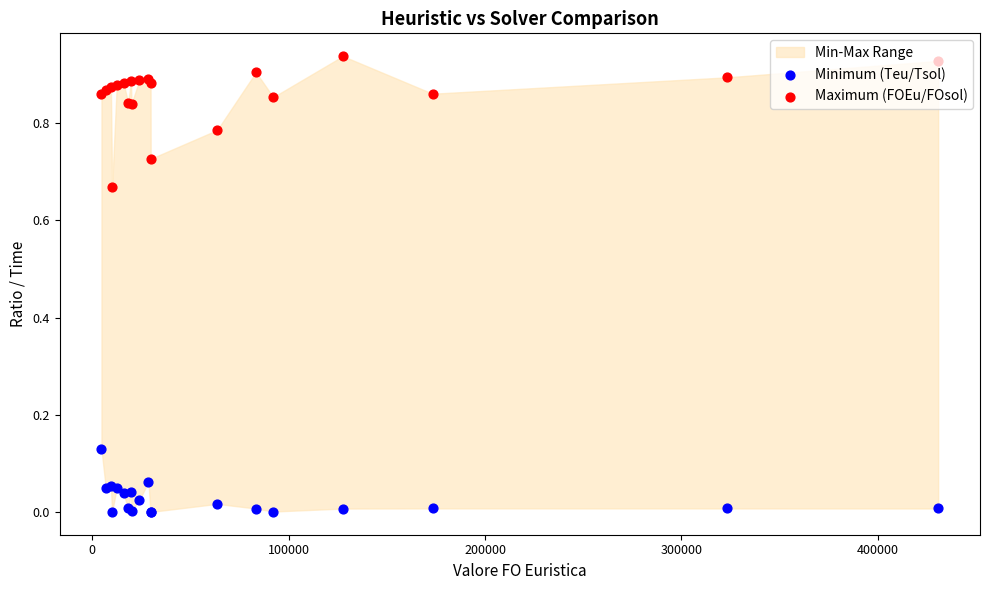

Which series has the widest spread of Y values?

Maximum (FOEu/FOsol)